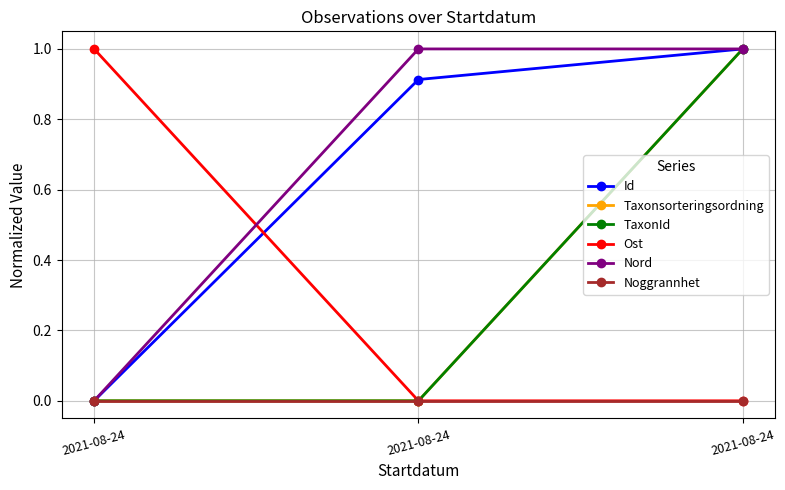

The TaxonId series shows 1.0 at 2021-08-24. True or false?

True